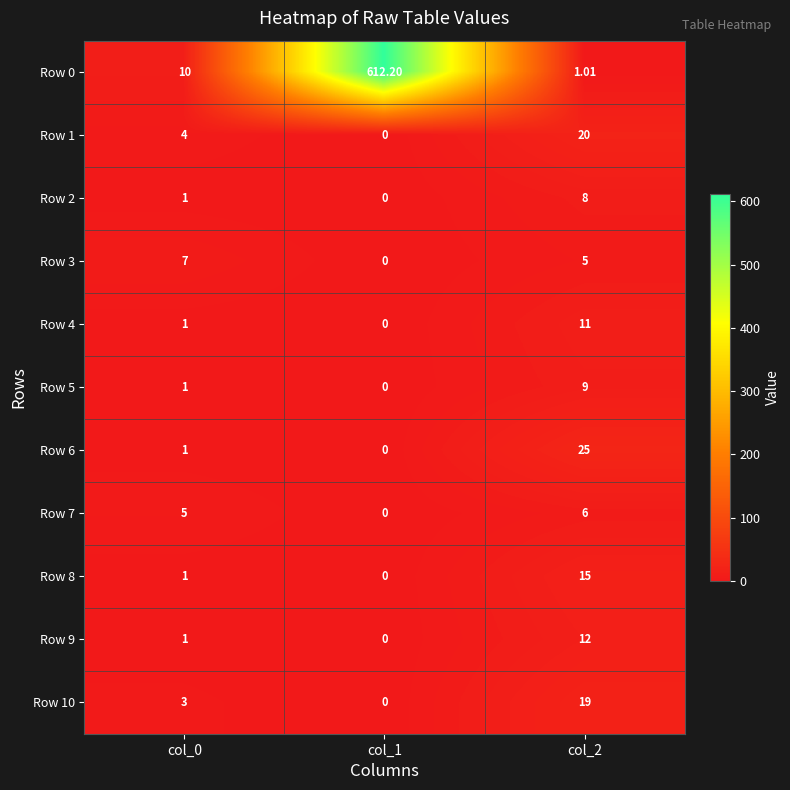

What is the total value across all series at col_2?

131.0